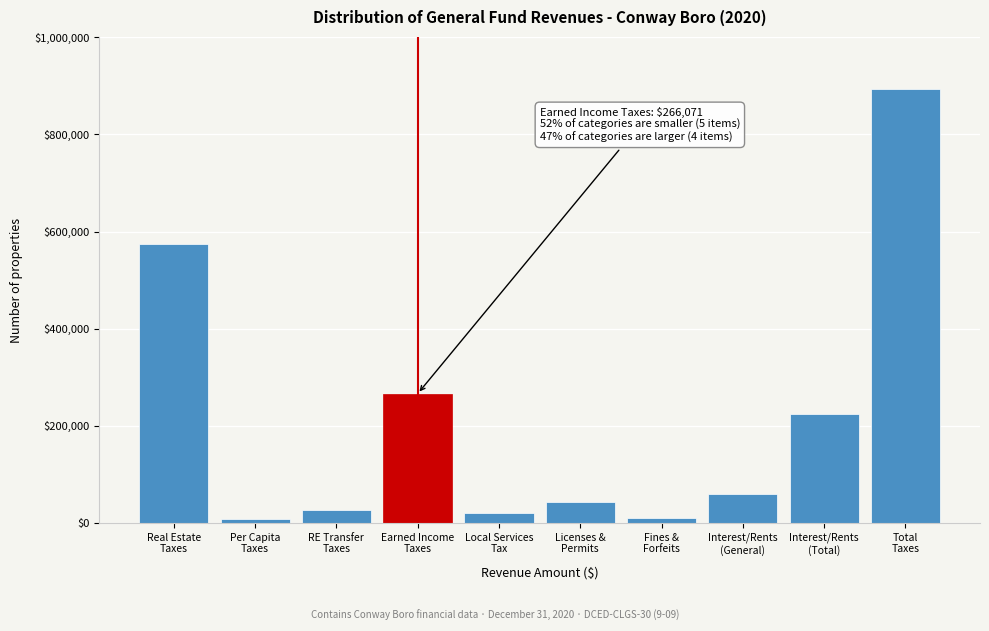

What is the sum of all values?

2123704